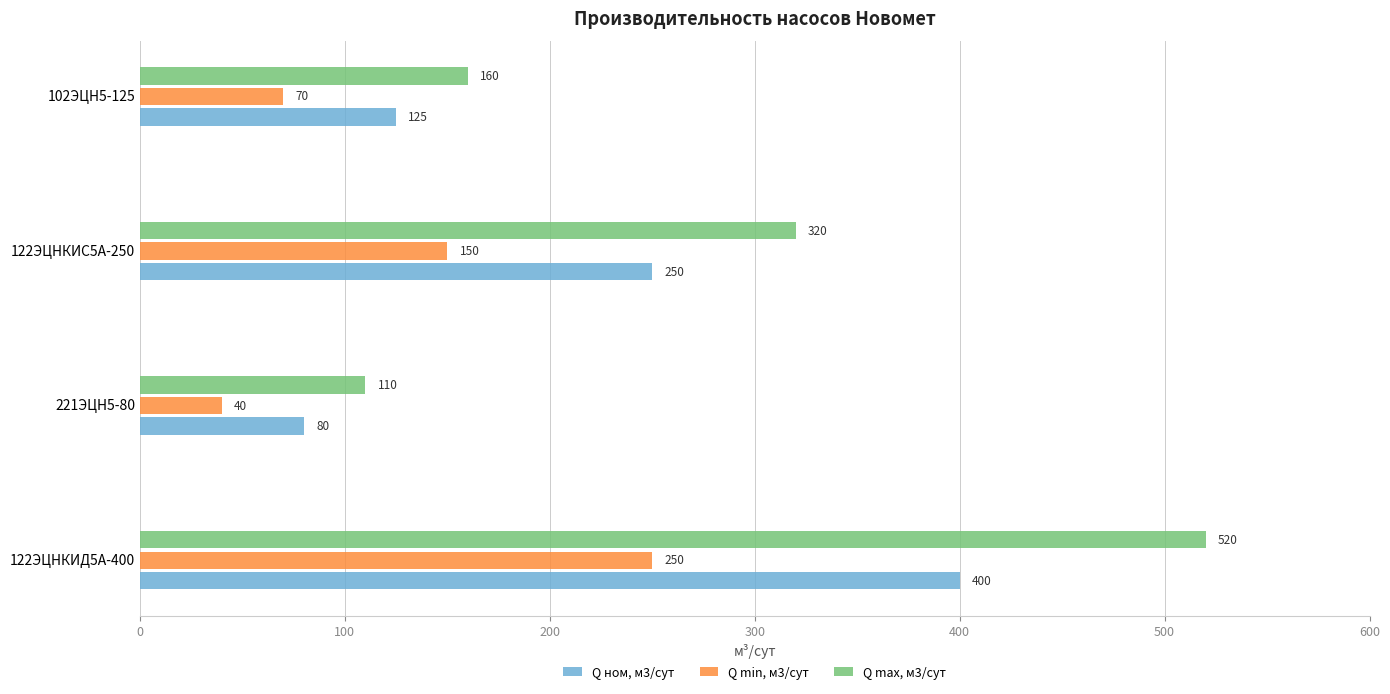

Which series has the largest total across all categories?

Q max, м3/сут